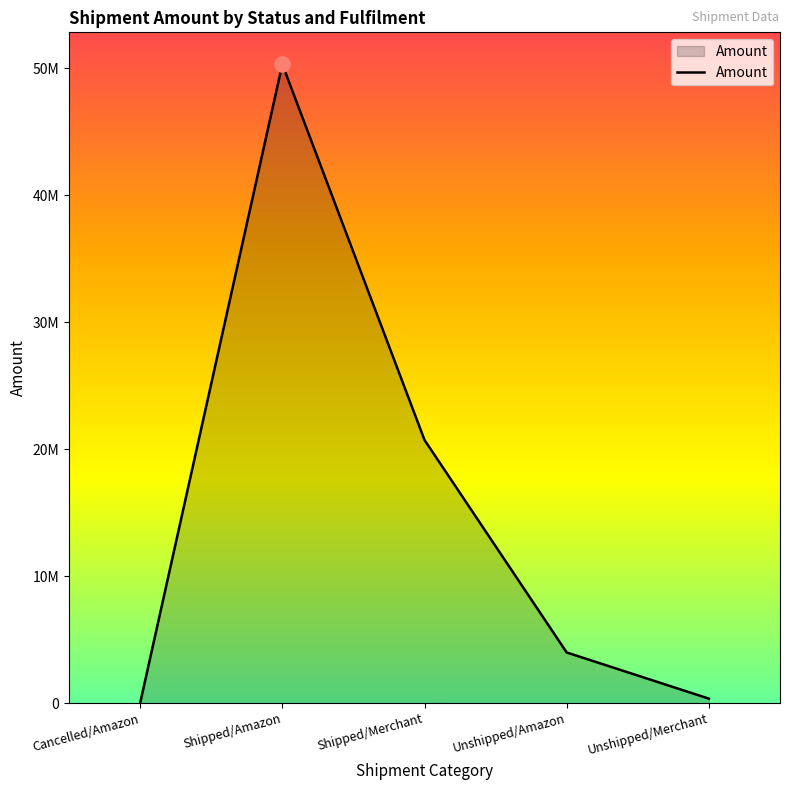

What is the change in value from Shipped/Merchant to Unshipped/Merchant?

-20373105